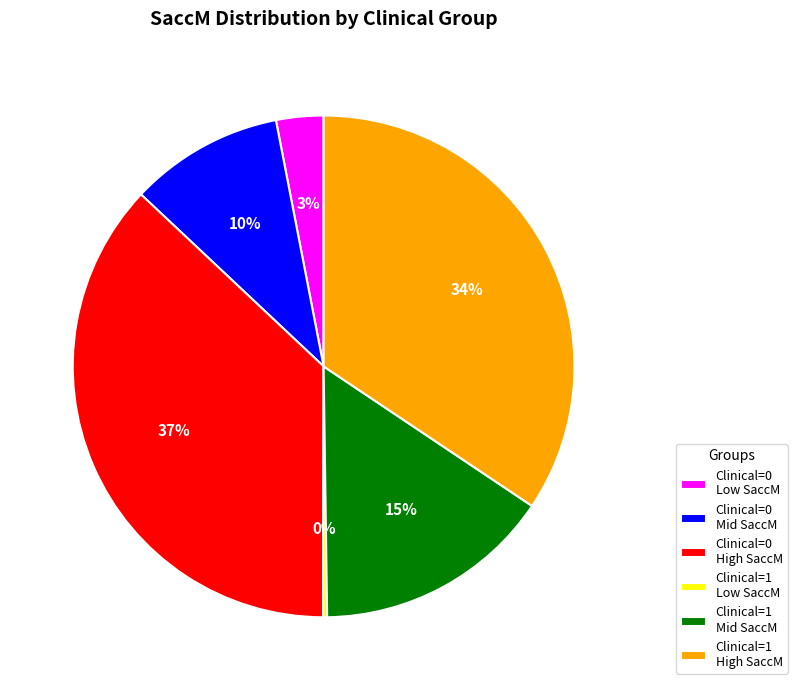

Is there a majority slice in this chart?

No